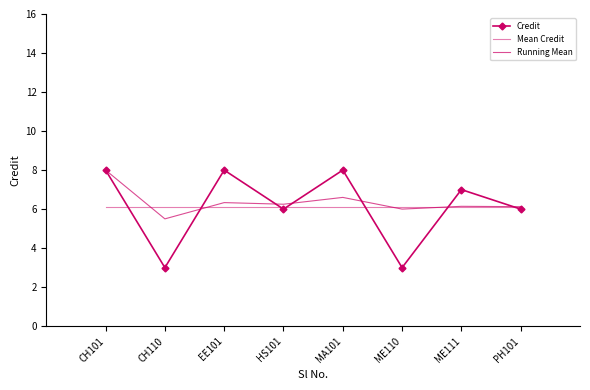

Which series changed the most between MA101 and PH101?

Credit